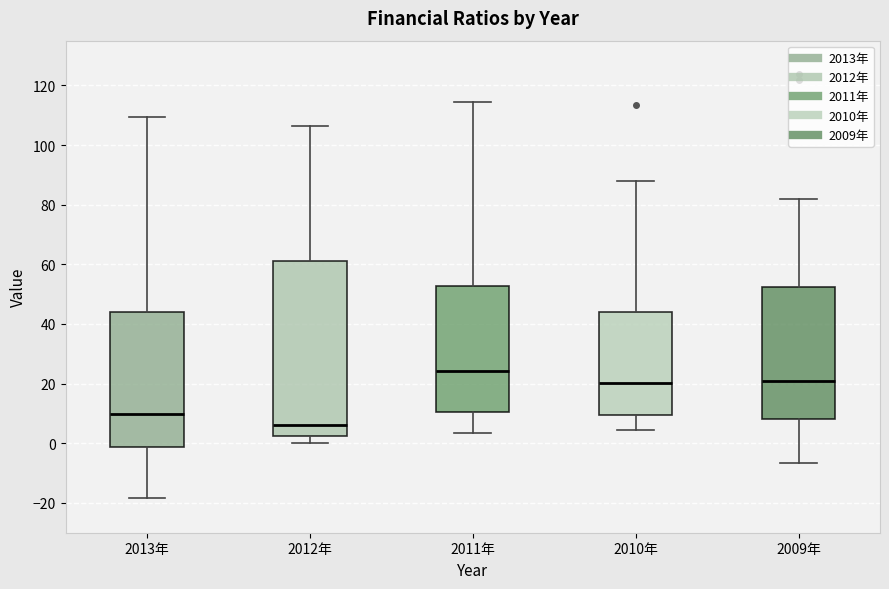

Reading left to right, read every box against the y-axis: the position of its median line, the range the box covers, and the ends of its whiskers. The values are not printed on the chart, so give them approximately, as read against the axis.

2013年: median 10, box -2 to 44, whiskers -18 to 110
2012年: median 6, box 2 to 62, whiskers 0 to 106
2011年: median 24, box 10 to 52, whiskers 4 to 114
2010年: median 20, box 10 to 44, whiskers 4 to 88
2009年: median 20, box 8 to 52, whiskers -6 to 82